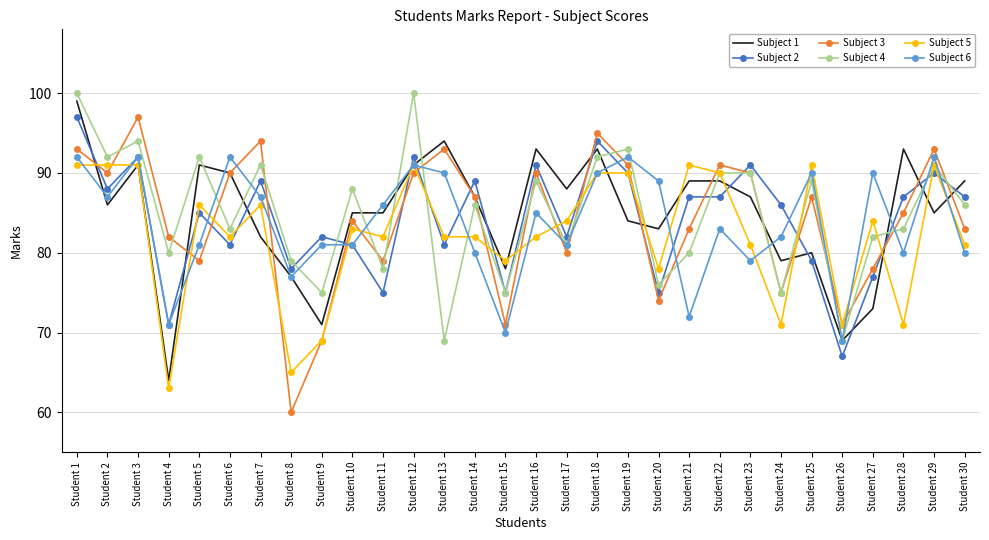

The Subject 5 series shows 122 at Student 23. True or false?

False